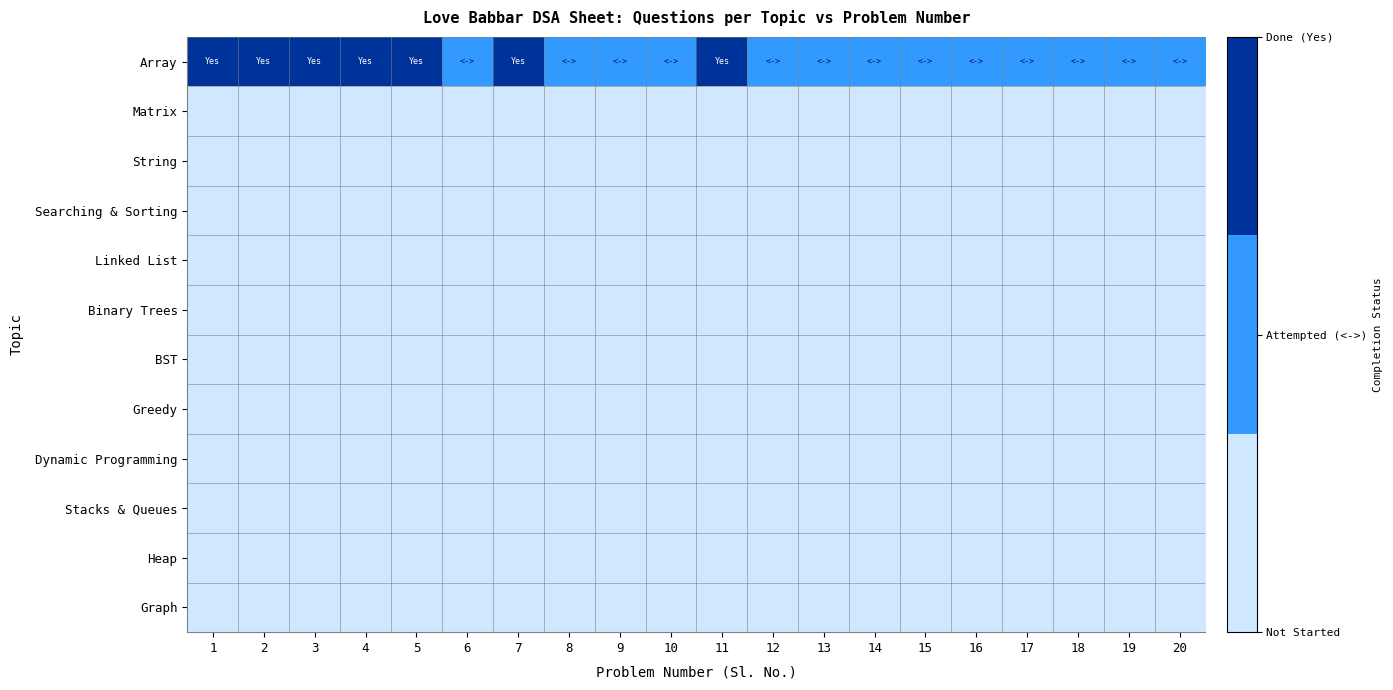

Count the number of categories in the chart.

20